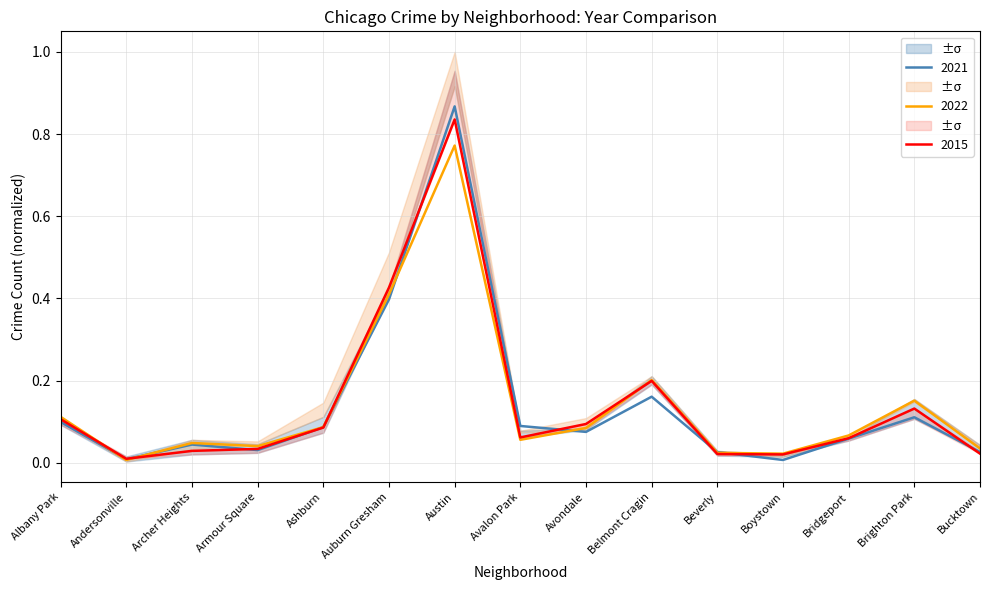

Which series has the largest total across all categories?

2015